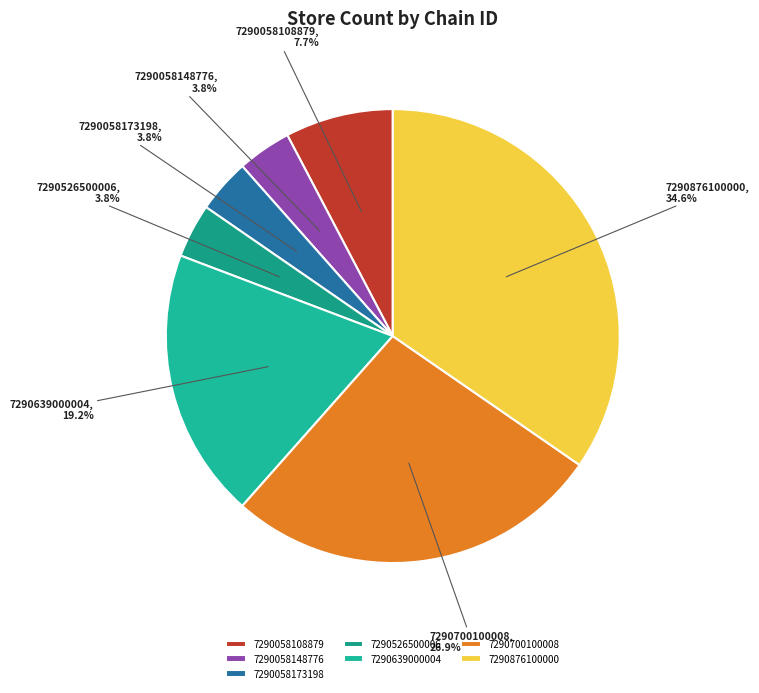

To the nearest percent, what is the combined percentage of 7290058108879 and 7290639000004?

27%